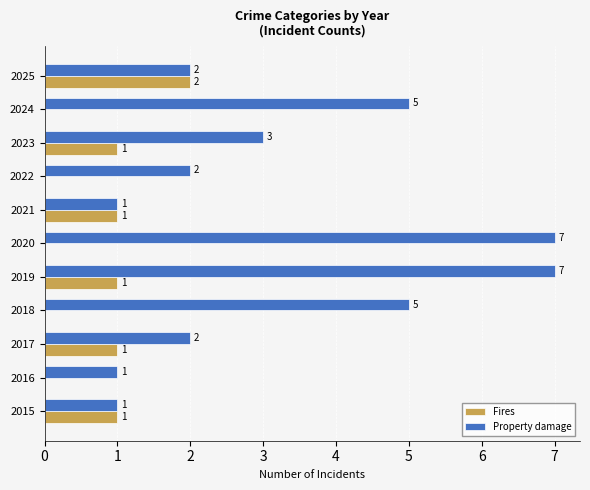

At which label does Fires reach its peak?

2025